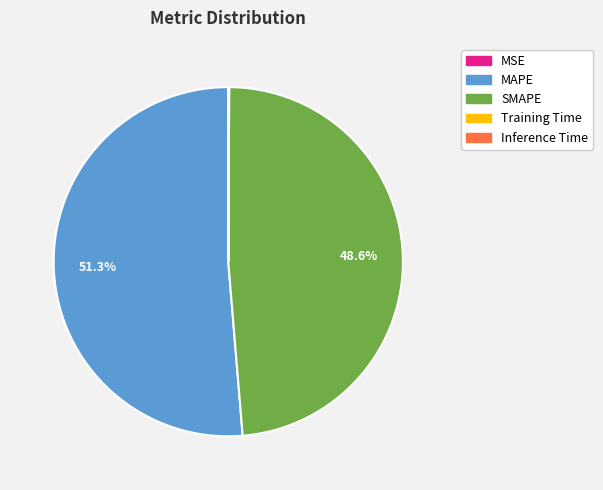

Between SMAPE and MAPE, which is larger?

MAPE